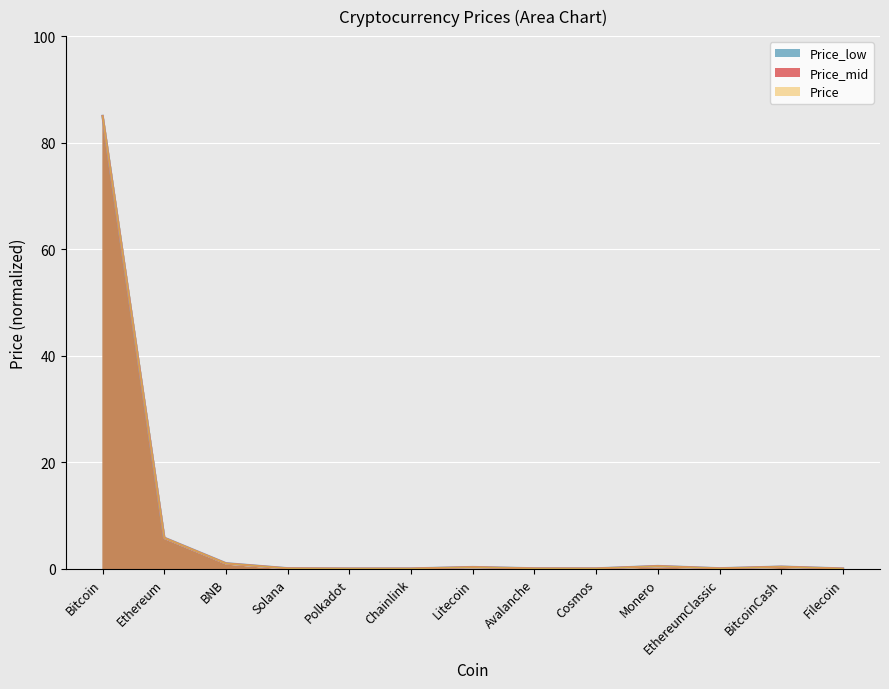

What is the total value across all series at BNB?

3.0